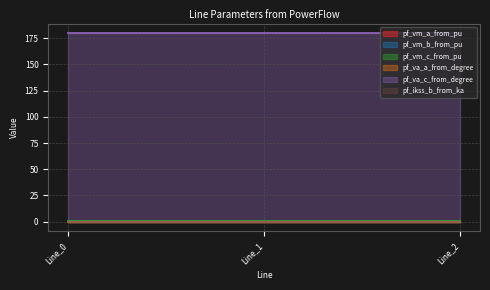

Where is pf_ikss_b_from_ka nearest to the value 0?

Line_0